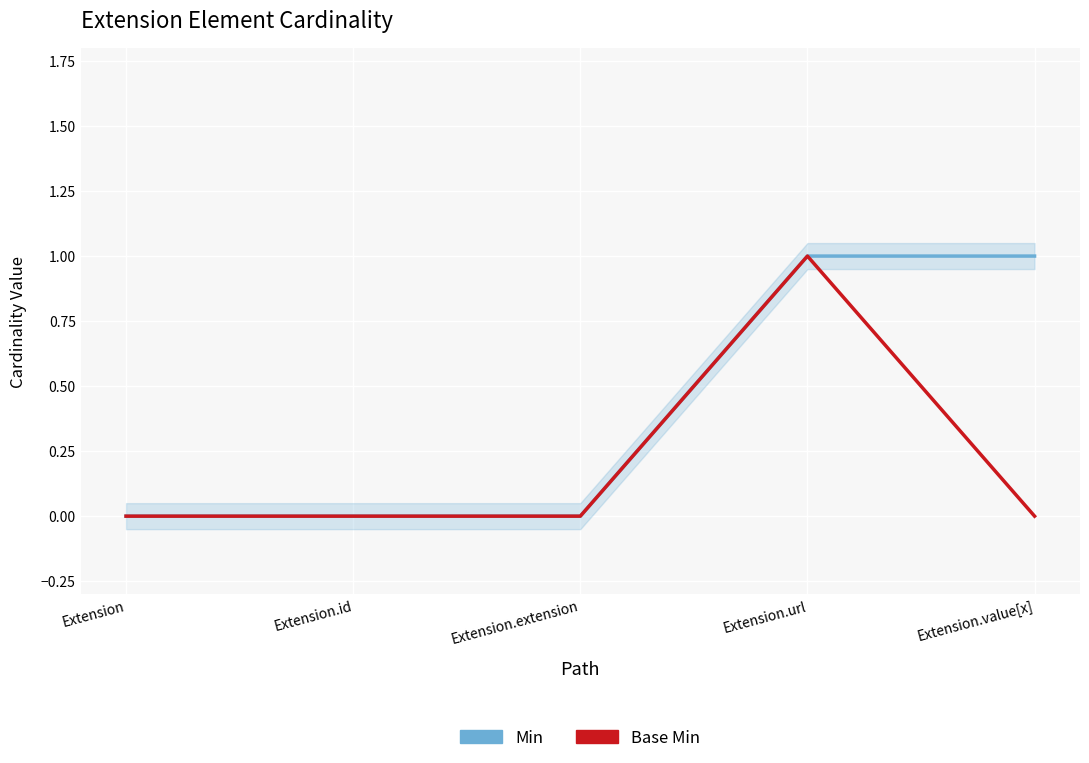

What is the difference between the maximum and second lowest values in the Base Min series?

1